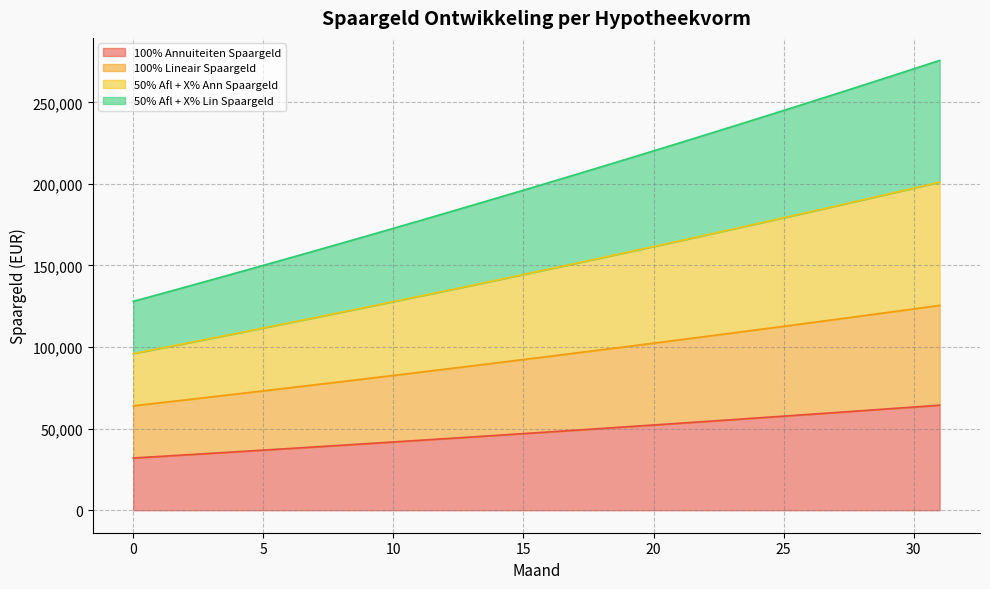

Reading right to left, what are all the values shown in this chart?

100% Annuiteiten Spaargeld: 64386.9	63251.4	62122.3	60999.5	59883.1	58772.9	57669.0	56571.2	55479.7	54394.3	53315.0	52241.7	51174.5	50113.3	49058.1	48008.7	46965.3	45927.8	44896.1	43870.2	42850.0	41835.6	40826.9	39823.9	38826.5	37834.7	36848.5	35867.8	34892.7	33923.0	32958.8	32000.0
100% Lineair Spaargeld: 125558.4	123390.6	121235.6	119093.3	116963.7	114846.7	112742.2	110650.1	108570.4	106503.1	104447.9	102405.0	100374.2	98355.4	96348.5	94353.6	92370.5	90399.2	88439.6	86491.6	84555.2	82630.3	80716.8	78814.7	76923.9	75044.4	73176.1	71318.9	69472.7	67637.6	65813.3	64000.0
50% Afl + X% Ann Spaargeld: 275694.9	270504.3	265343.8	260213.0	255111.9	250040.3	244998.0	239984.8	235000.7	230045.3	225118.6	220220.4	215350.5	210508.8	205695.1	200909.3	196151.2	191420.6	186717.4	182041.5	177392.6	172770.7	168175.6	163607.1	159065.1	154549.4	150059.9	145596.4	141158.8	136747.0	132360.8	128000.0
50% Afl + X% Lin Spaargeld: 201086.0	197392.1	193719.5	190068.3	186438.2	182829.1	179240.9	175673.5	172126.8	168600.7	165095.0	161609.6	158144.4	154699.4	151274.3	147869.1	144483.7	141117.9	137771.7	134444.9	131137.5	127849.2	124580.0	121329.9	118098.6	114886.2	111692.4	108517.2	105360.4	102222.1	99101.9	96000.0